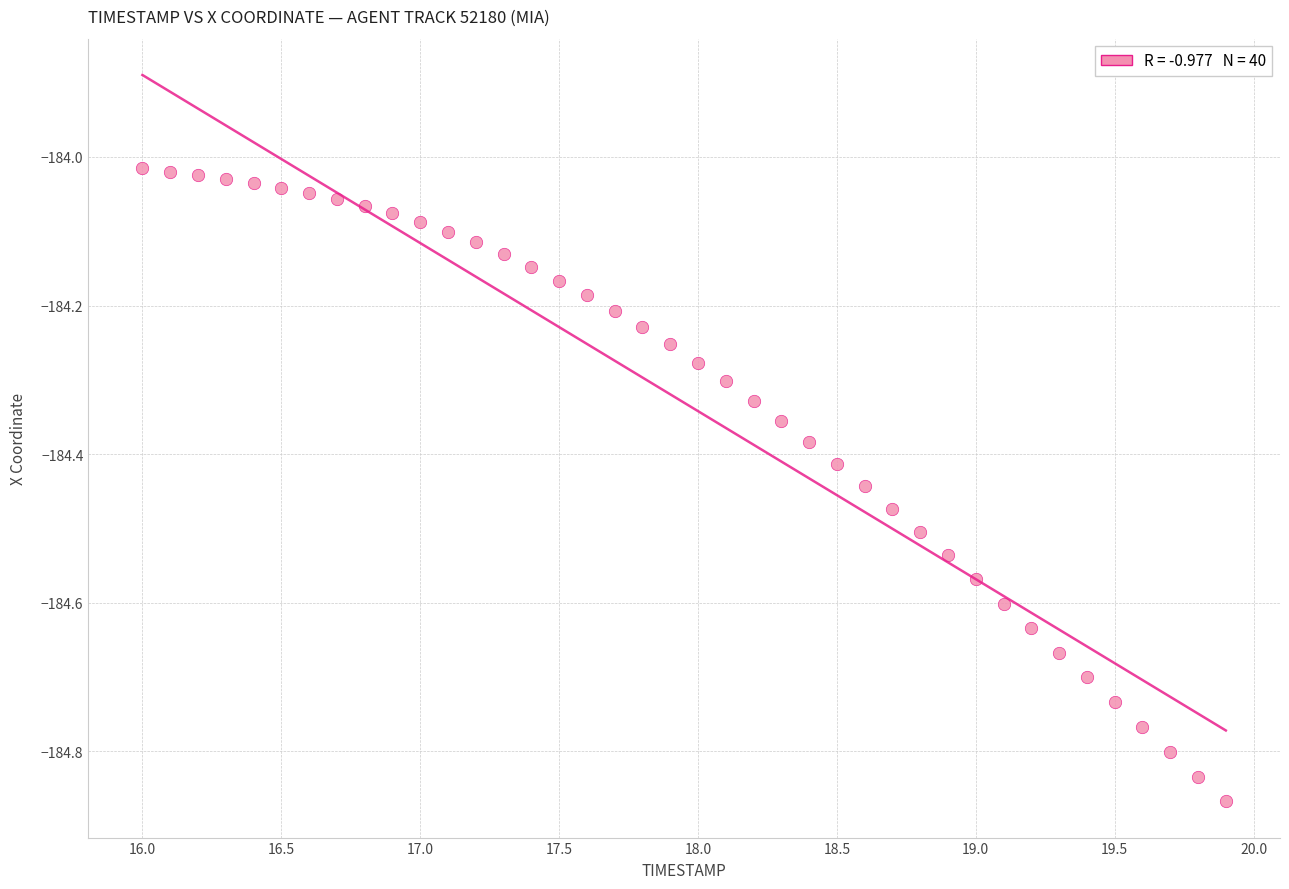

What is the range of X values (max minus min)?

3.9